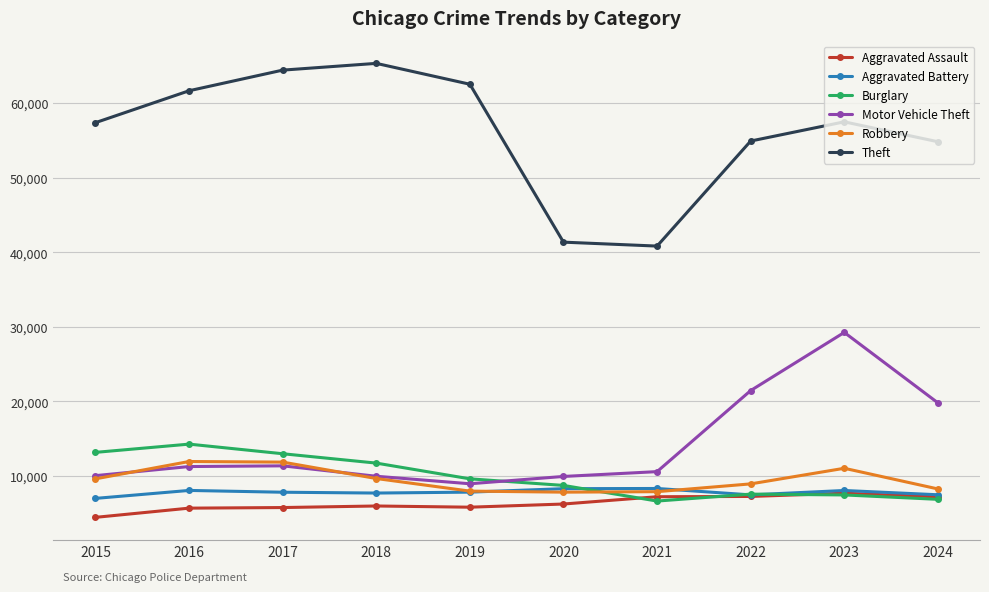

In Motor Vehicle Theft, how many points are higher than both neighbors (excluding endpoints)?

2